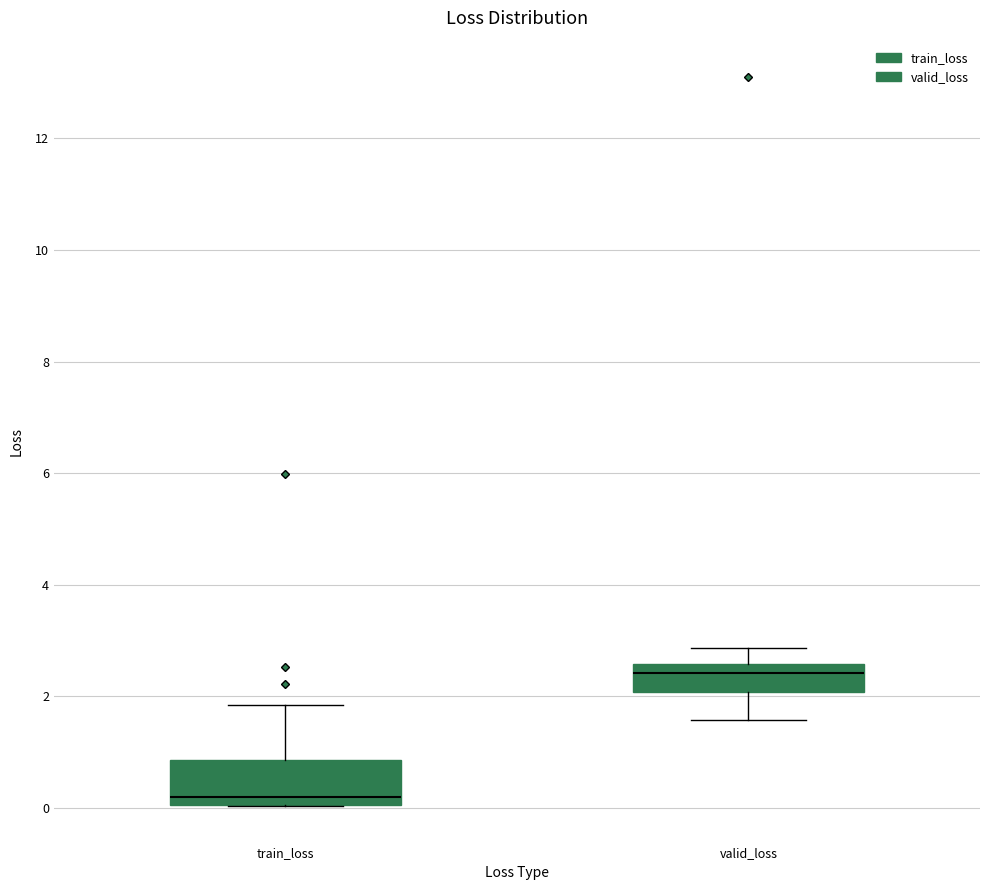

Reading left to right, transcribe this box plot: for each box, give where its median line is, the range the box spans, and where its two whiskers end, as read against the y-axis. The values are not printed on the chart, so give them approximately, as read against the axis.

train_loss: median 0.2, box 0.0 to 0.8, whiskers 0.0 to 1.8
valid_loss: median 2.4, box 2.0 to 2.6, whiskers 1.6 to 2.8